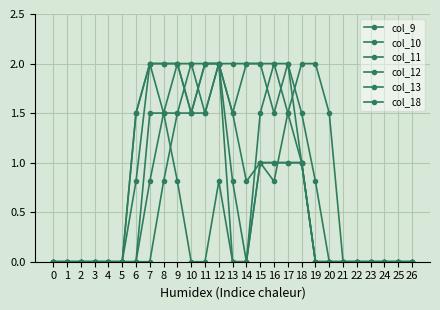

What is the difference between the second highest and second lowest values in the col_18 series?

2.0